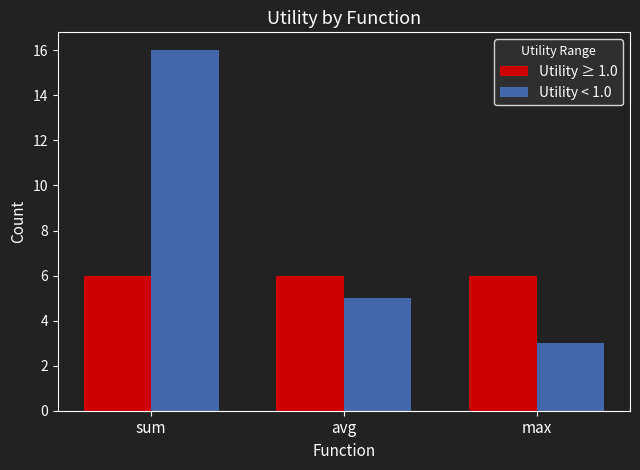

Reading right to left, extract all data points from this chart.

Utility ≥ 1.0: max=6	avg=6	sum=6
Utility < 1.0: max=3	avg=5	sum=16